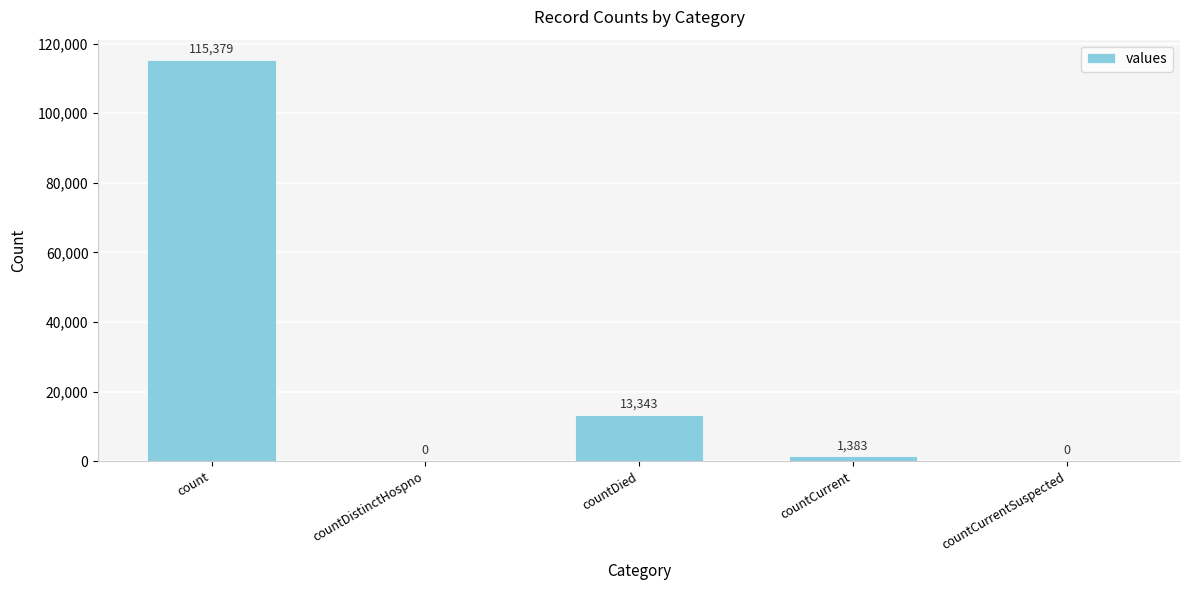

Is it true that the value at countCurrent is 1383?

True